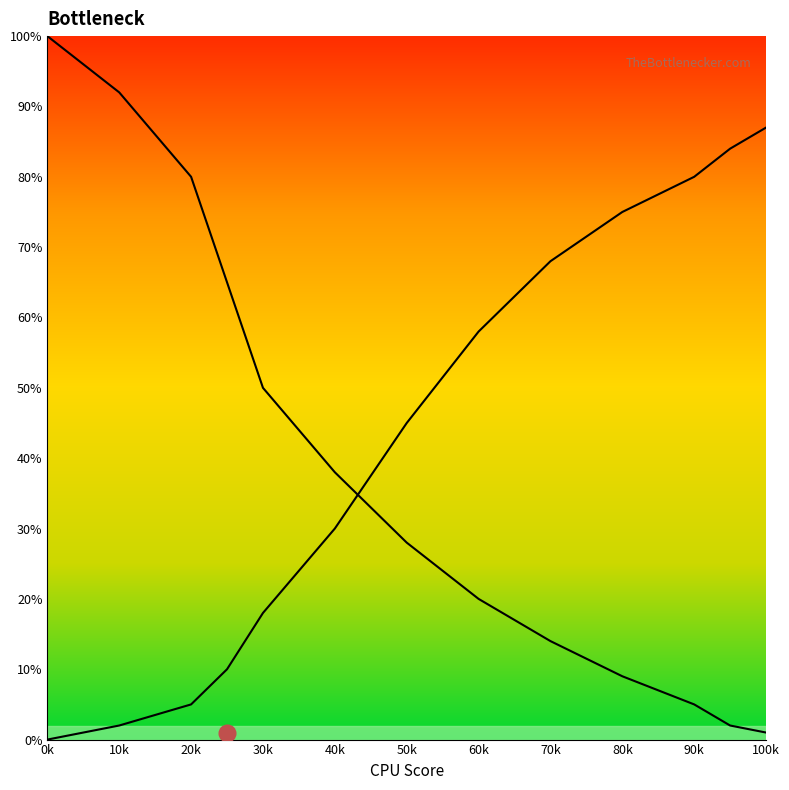

Count the number of categories in the chart.

13